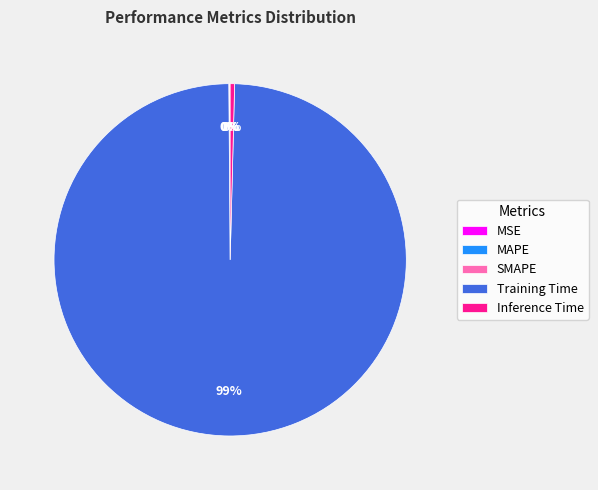

Which category has the biggest portion of the pie?

Training Time